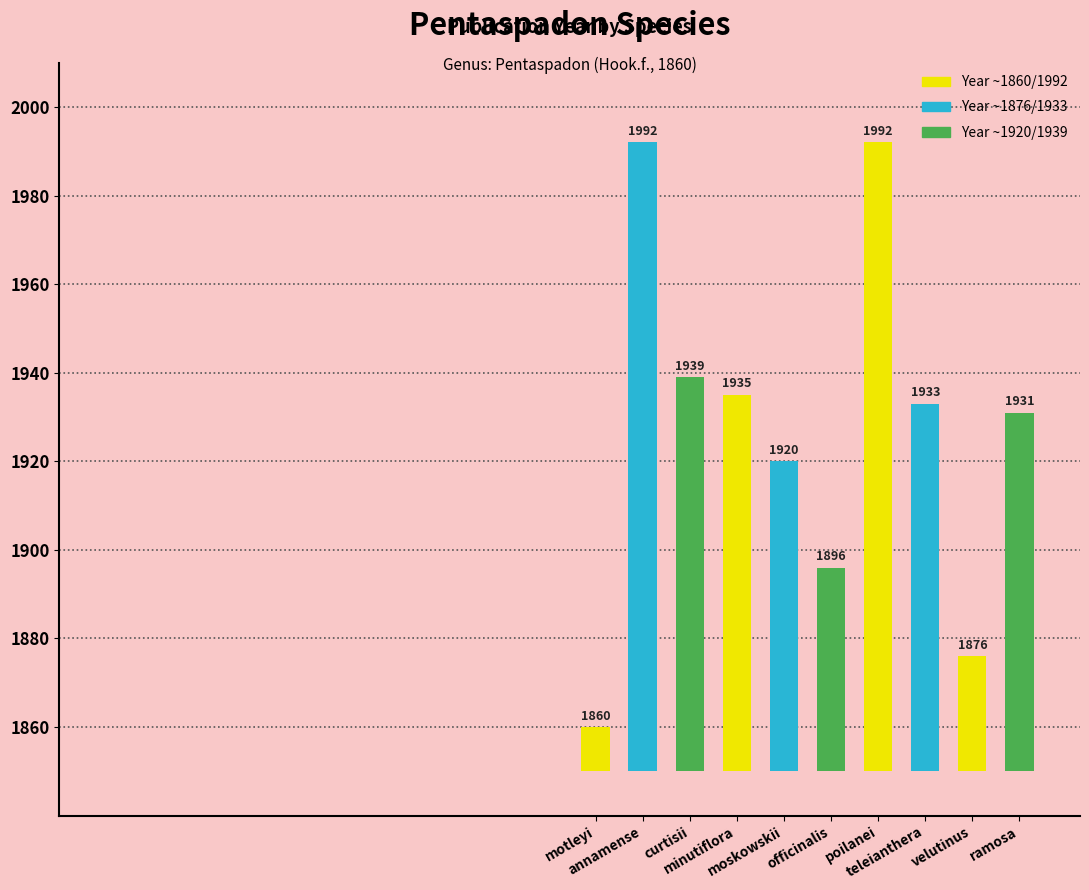

Which has a higher value, motleyi or poilanei?

poilanei